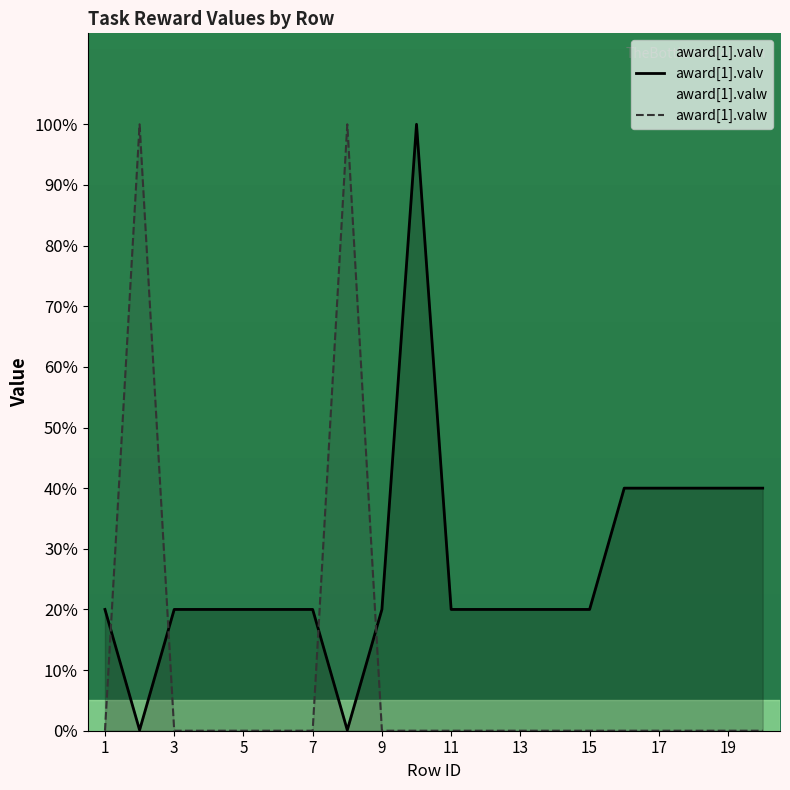

Reading left to right, list all the values displayed in this chart.

award[1].valv: 1=20.0	2=0.1	3=20.0	4=20.0	5=20.0	6=20.0	7=20.0	8=0.1	9=20.0	10=100.0	11=20.0	12=20.0	13=20.0	14=20.0	15=20.0	16=40.0	17=40.0	18=40.0	19=40.0	20=40.0
award[1].valw: 1=0.0	2=100.0	3=0.0	4=0.0	5=0.0	6=0.0	7=0.0	8=100.0	9=0.0	10=0.0	11=0.0	12=0.0	13=0.0	14=0.0	15=0.0	16=0.0	17=0.0	18=0.0	19=0.0	20=0.0